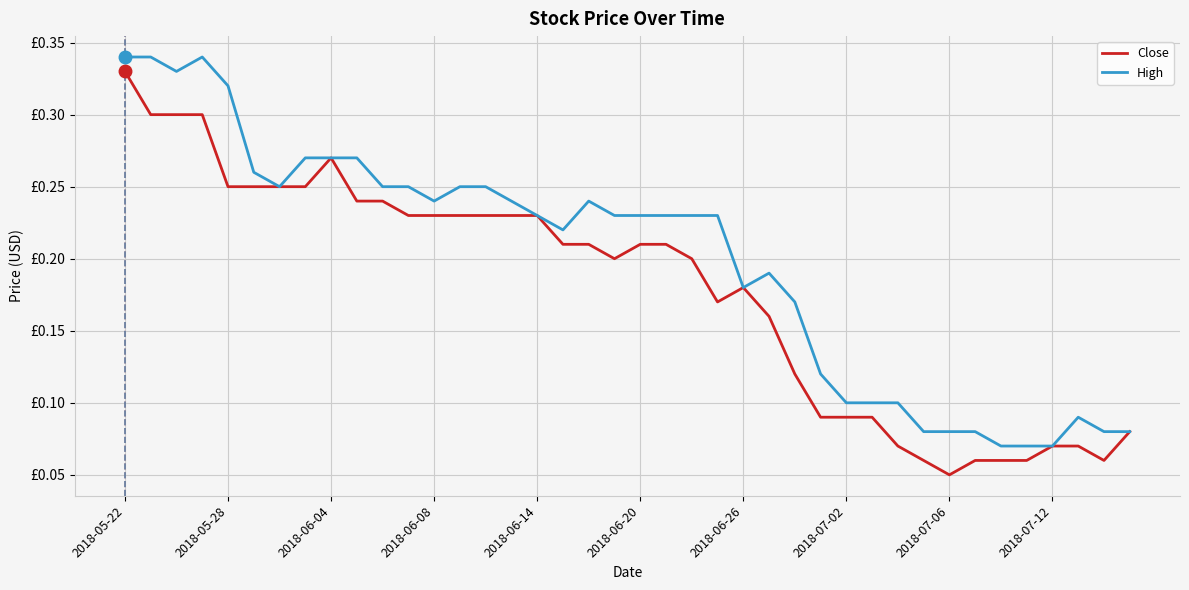

At which category does the chart reach its minimum across all series?

2018-07-06